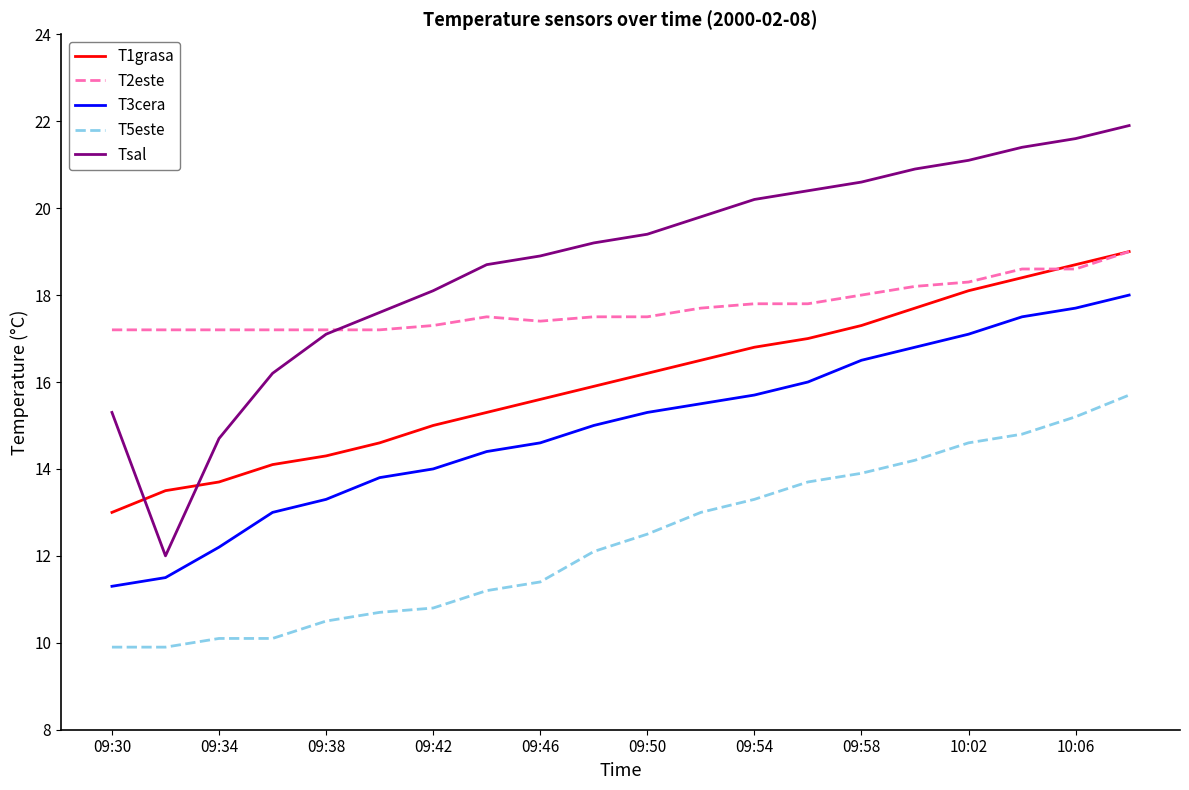

Does the chart display data point markers on the line(s)?

No